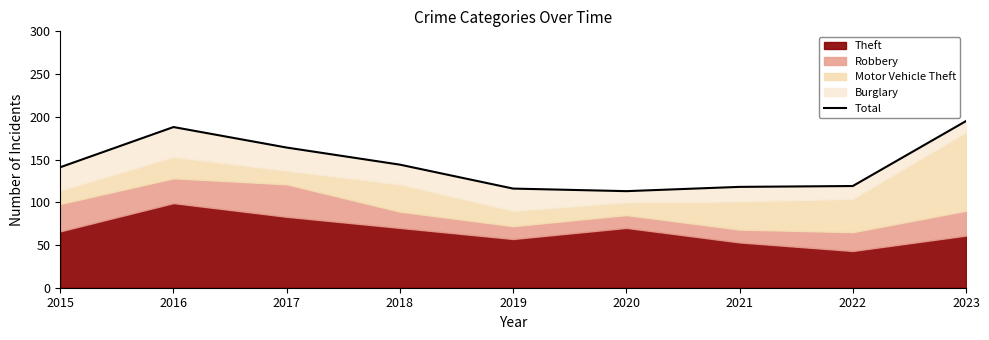

What is the sum of all values?

1298